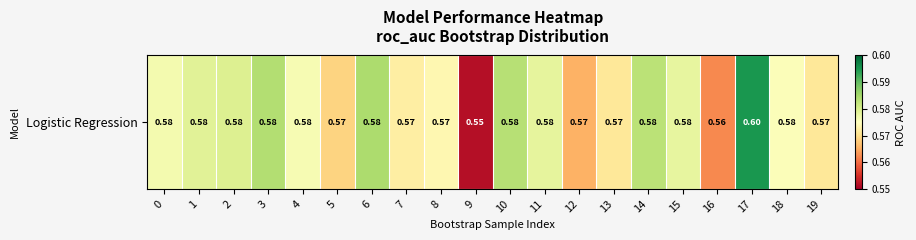

Where is the data nearest to the value 0?

9